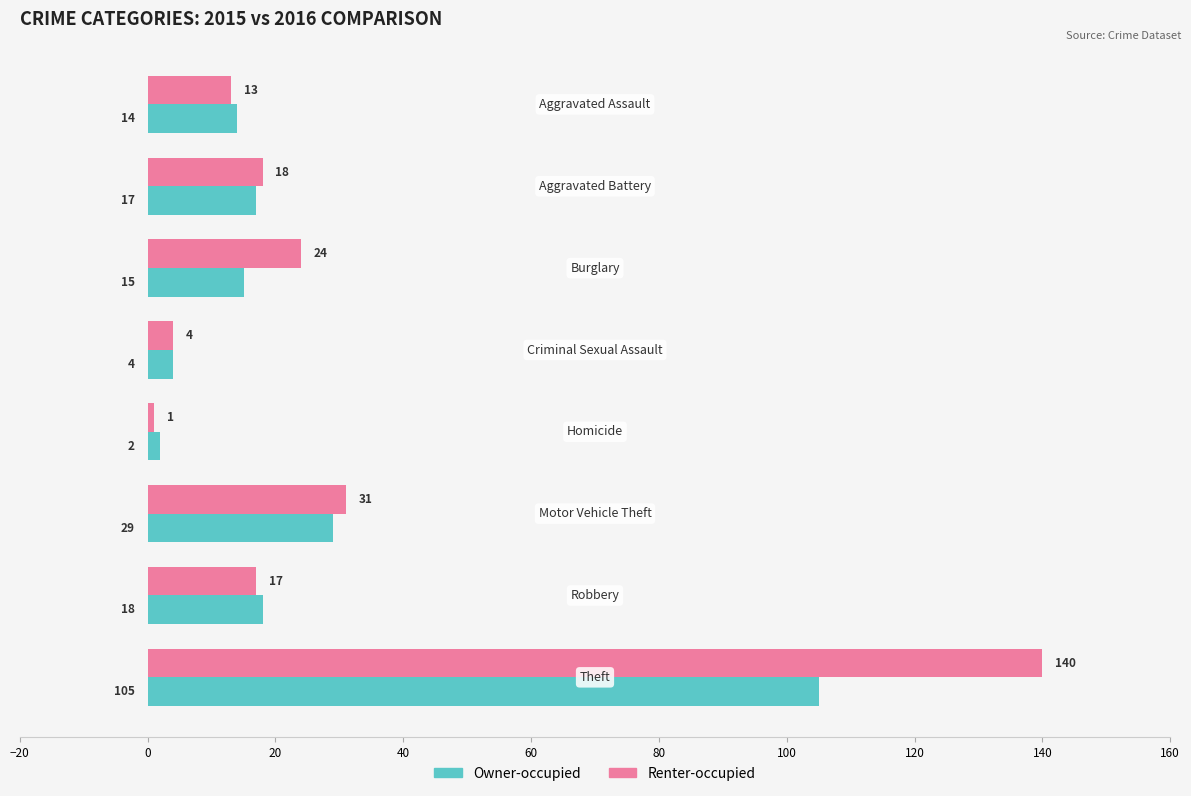

How many distinct data groups are displayed?

2